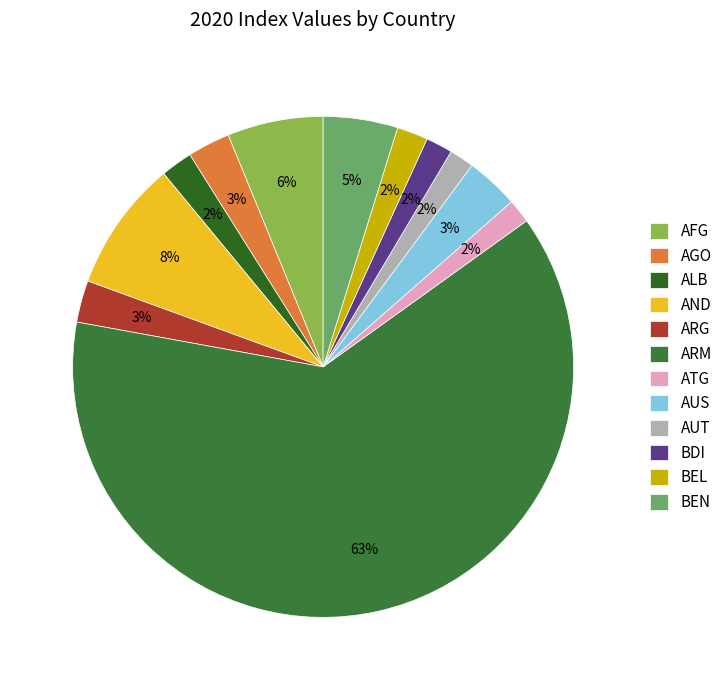

To the nearest percent, what percentage of the pie is ARG?

3%